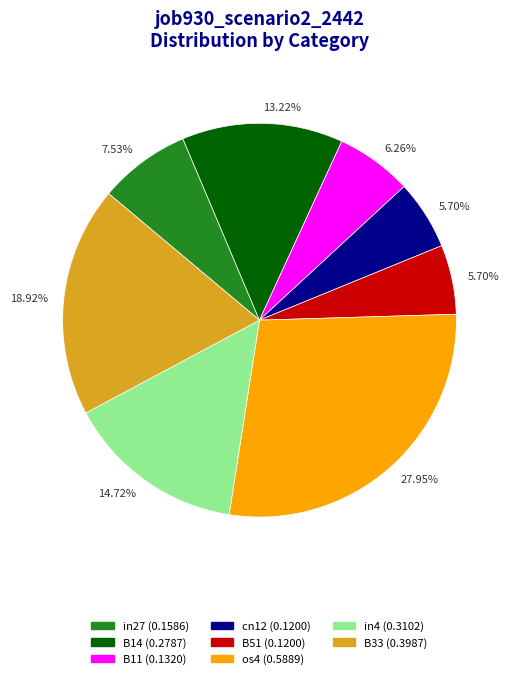

True or false: cn12 accounts for 6% of the total.

True